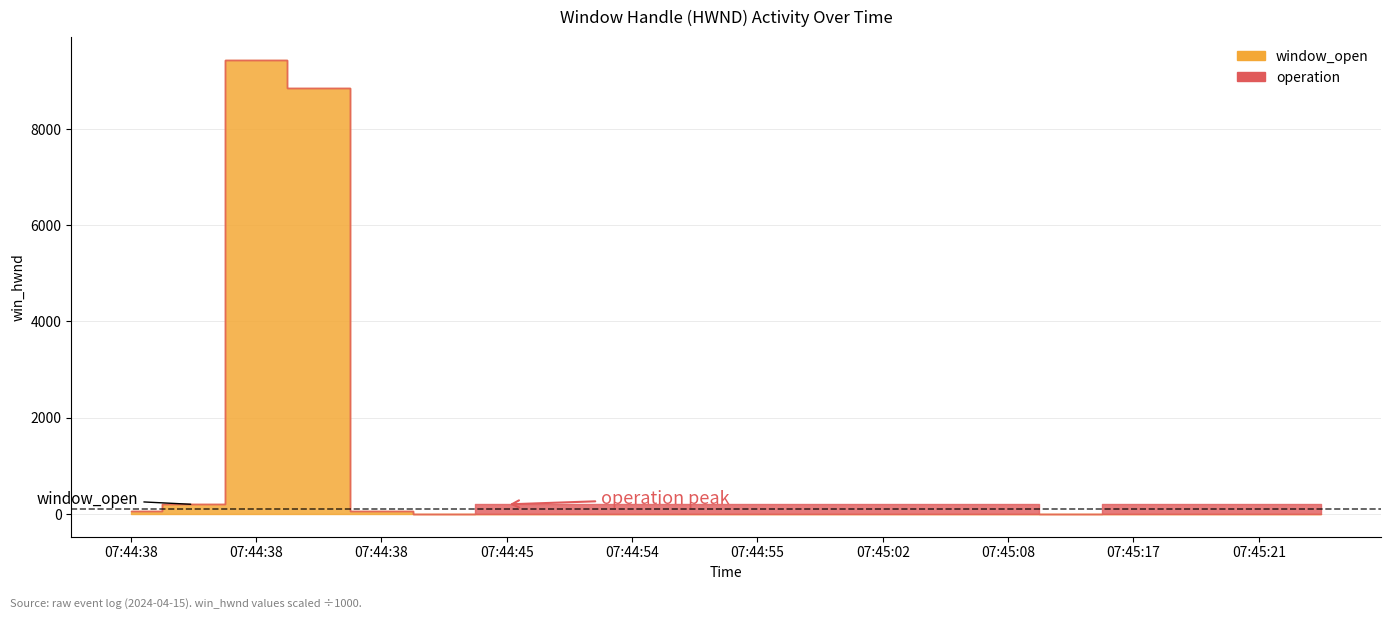

Is it true that operation equals 197686 at 07:44:54?

True